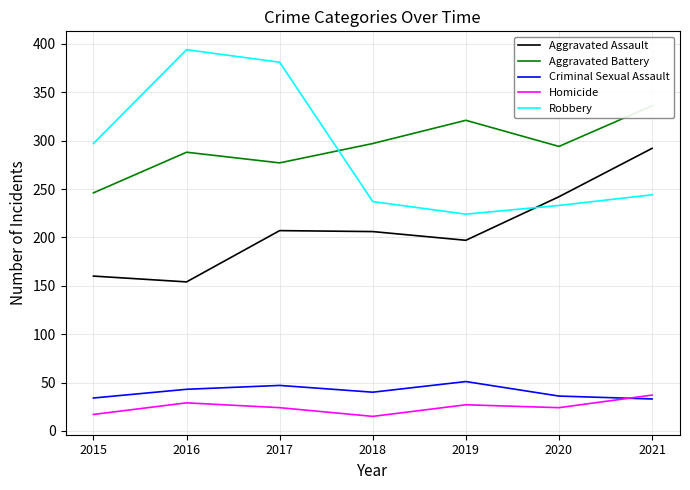

True or false: Criminal Sexual Assault and Aggravated Battery cross at least once.

False